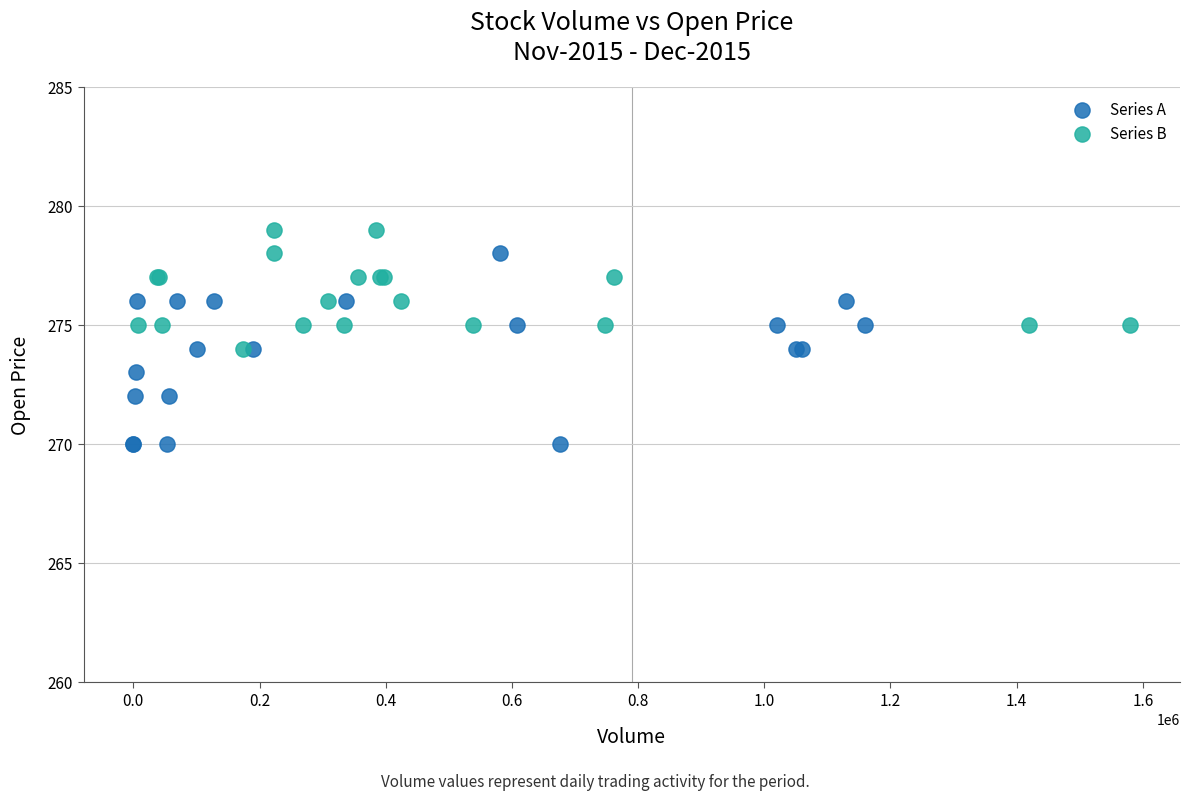

Which series has the widest spread of Y values?

Series A